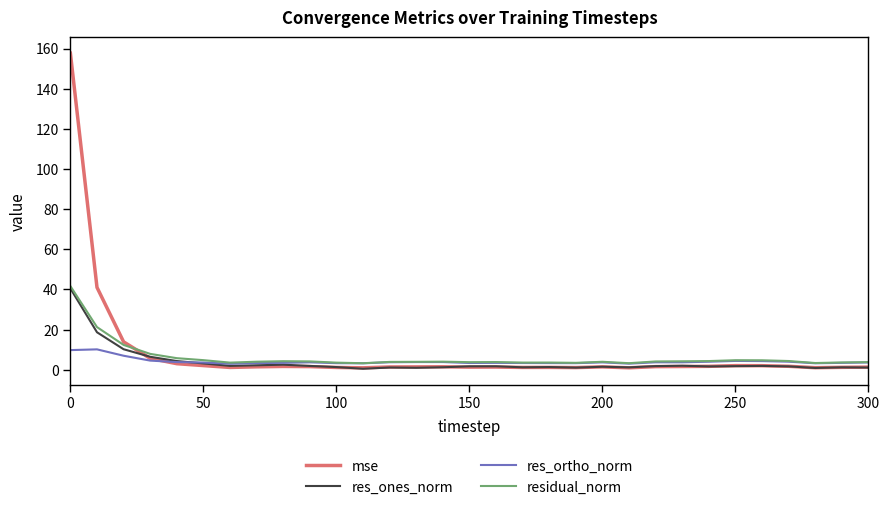

What is the highest value of the res_ones_norm series?

40.5